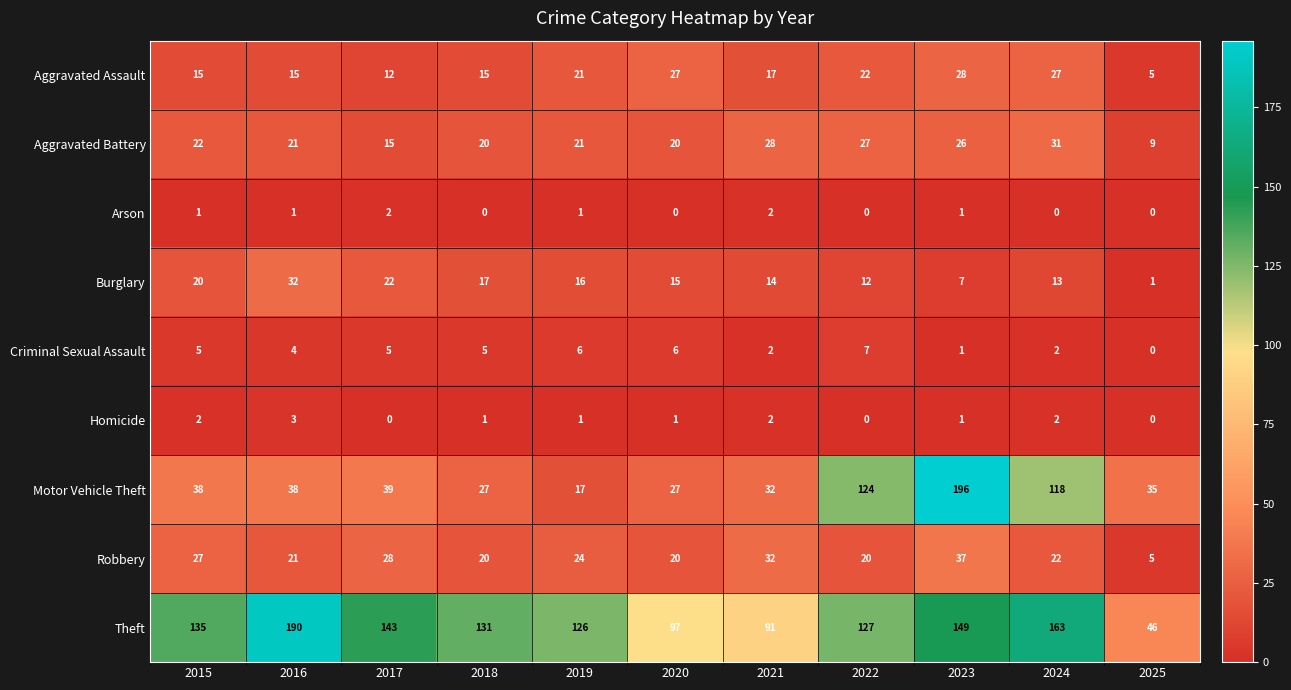

The value of Robbery at 2025 is 1. True or false?

False